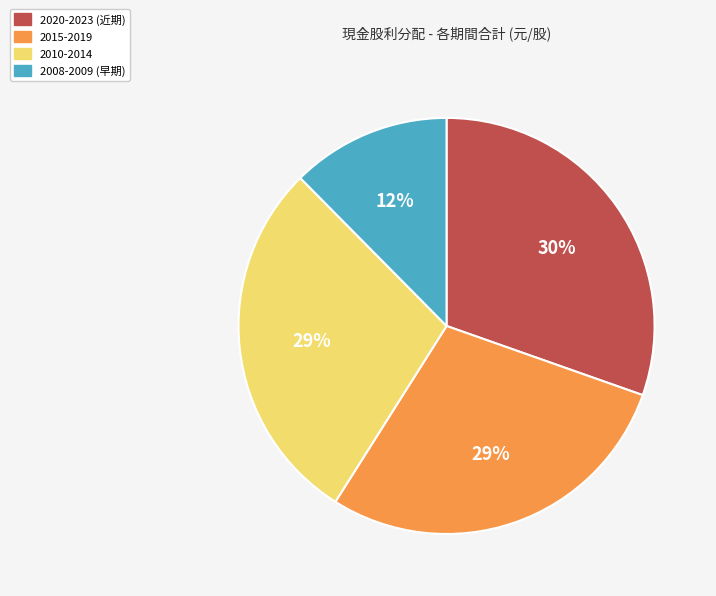

To the nearest percent, what is the average slice percentage?

25%